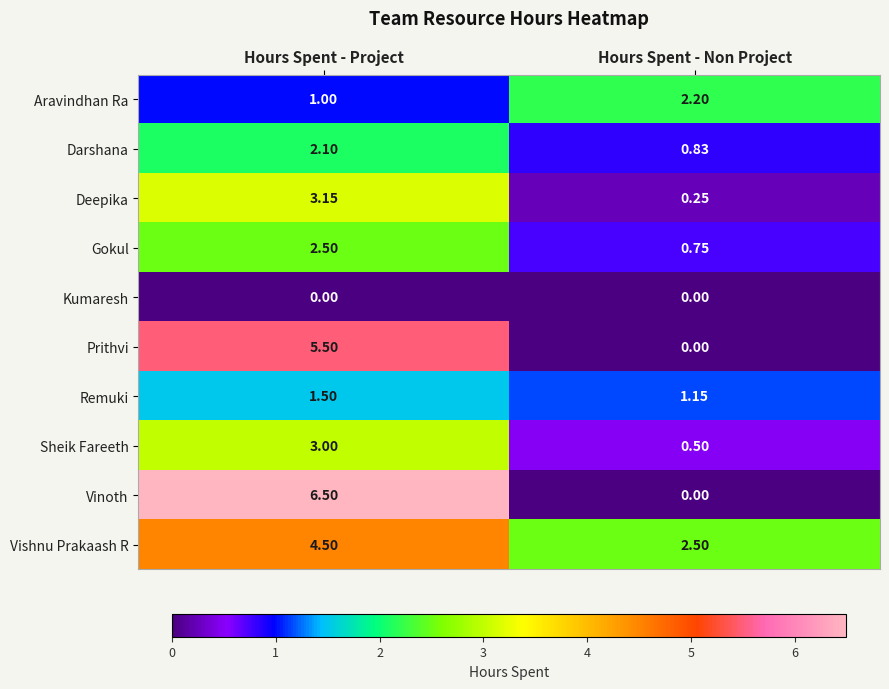

Which series has the largest total across all categories?

Vishnu Prakaash R